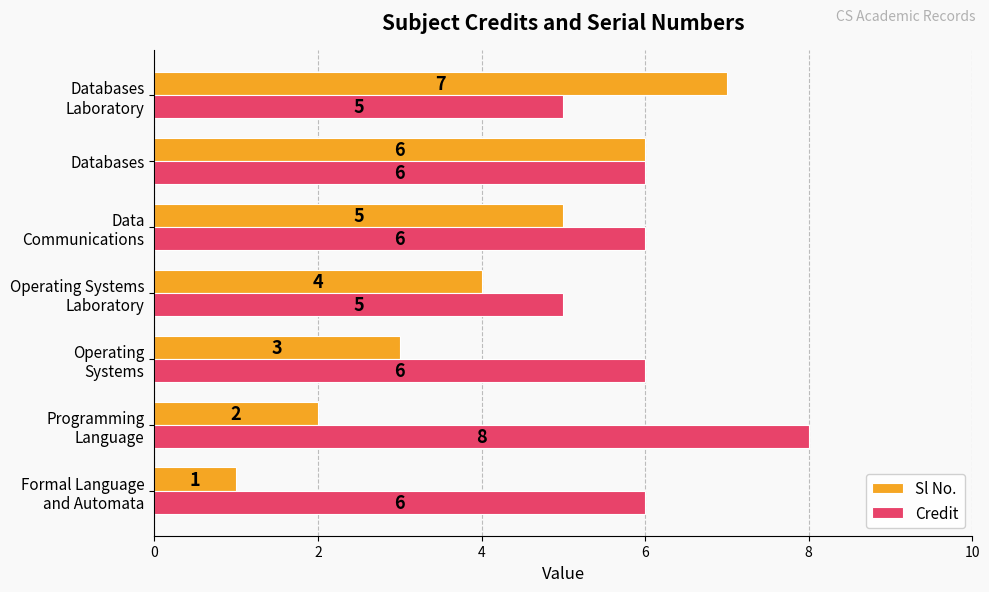

What is the highest value of the Credit series?

8